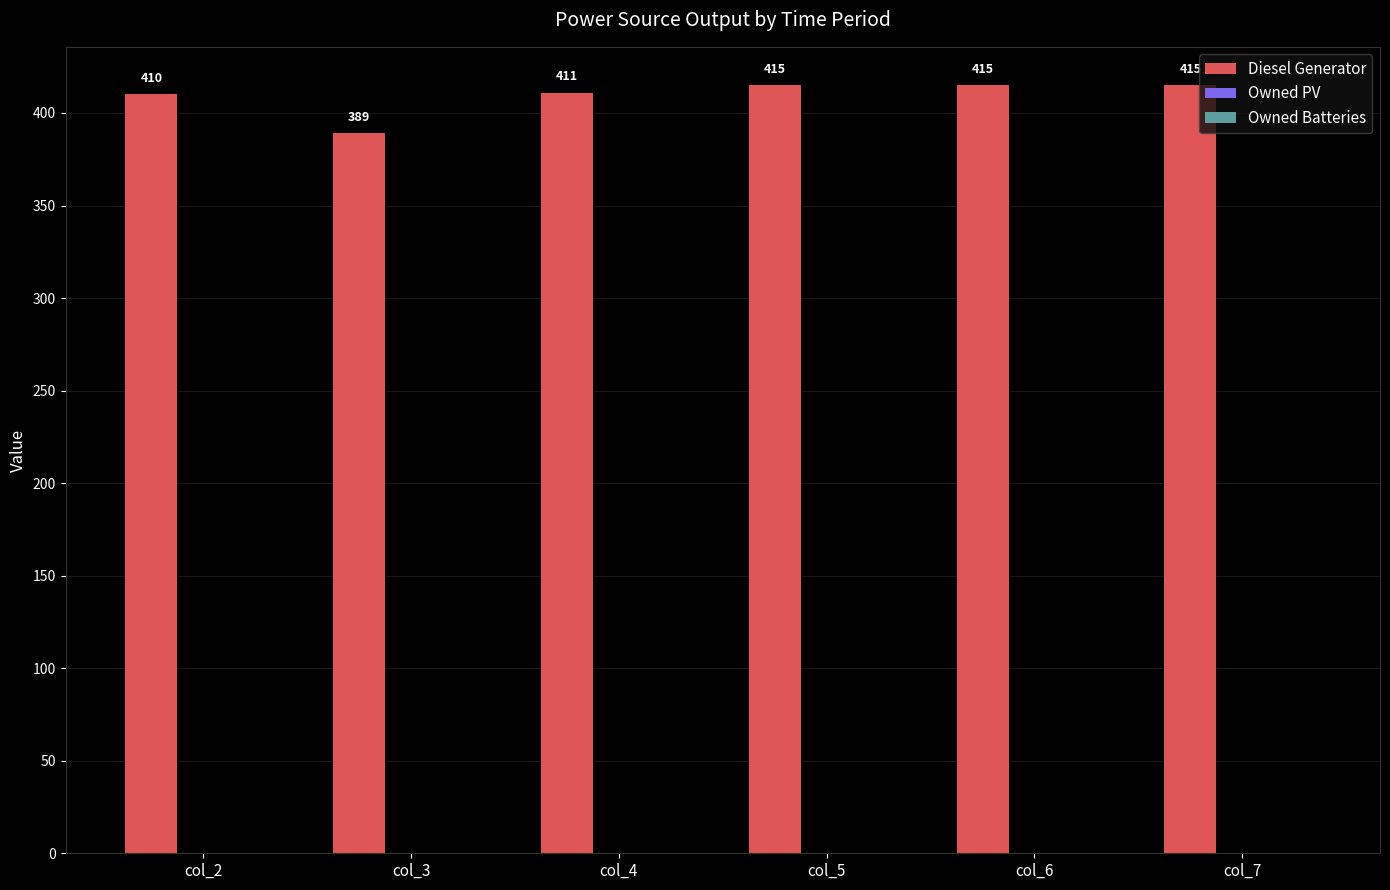

Read the value at col_3, to the nearest 10.

390